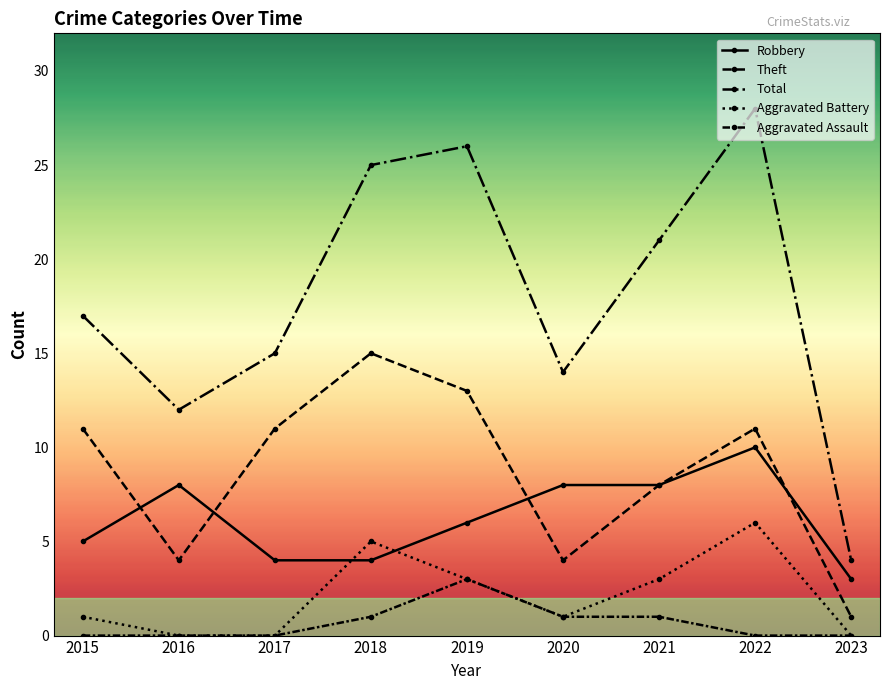

Is the value of Aggravated Battery at 2019 greater than the value of Robbery at 2015?

No